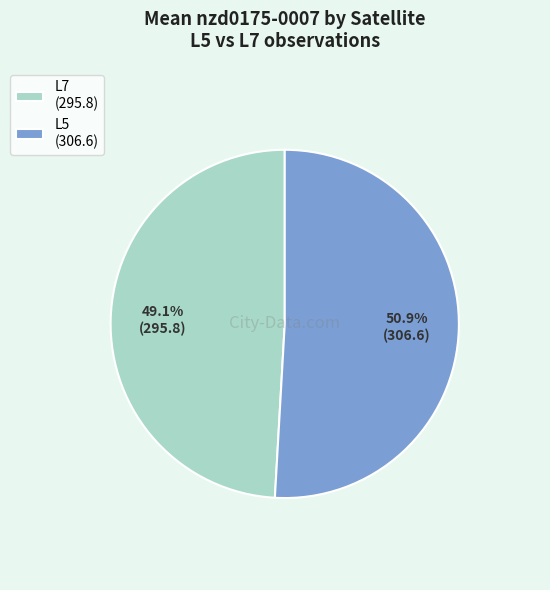

What is the ratio of the value at L7 (295.8) to the value at L5 (306.6)?

1.0